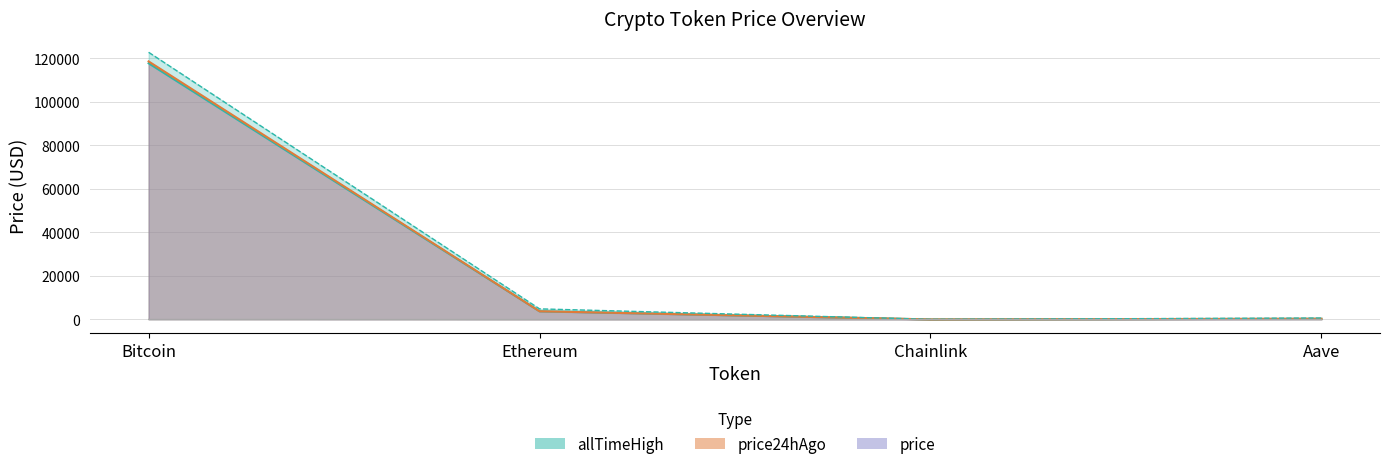

What is the label of the 4th point from the right?

Bitcoin